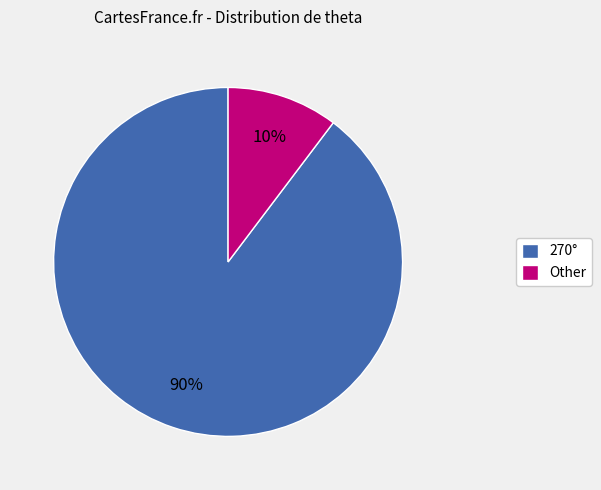

The 270° slice represents 90% of the pie. True or false?

True